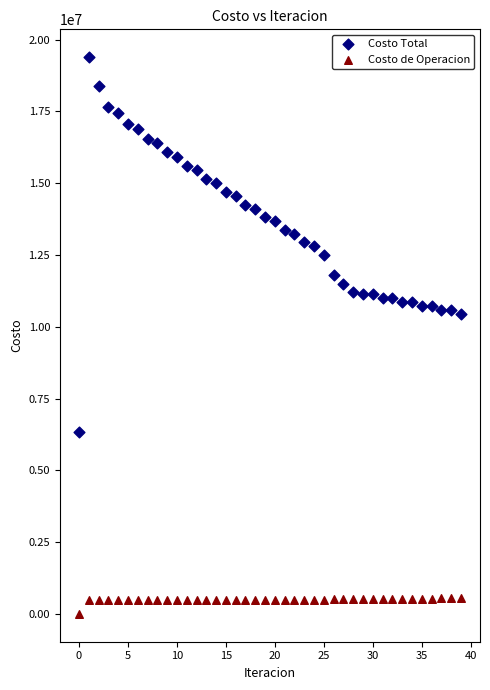

What are all the series names shown in the legend?

Costo Total, Costo de Operacion